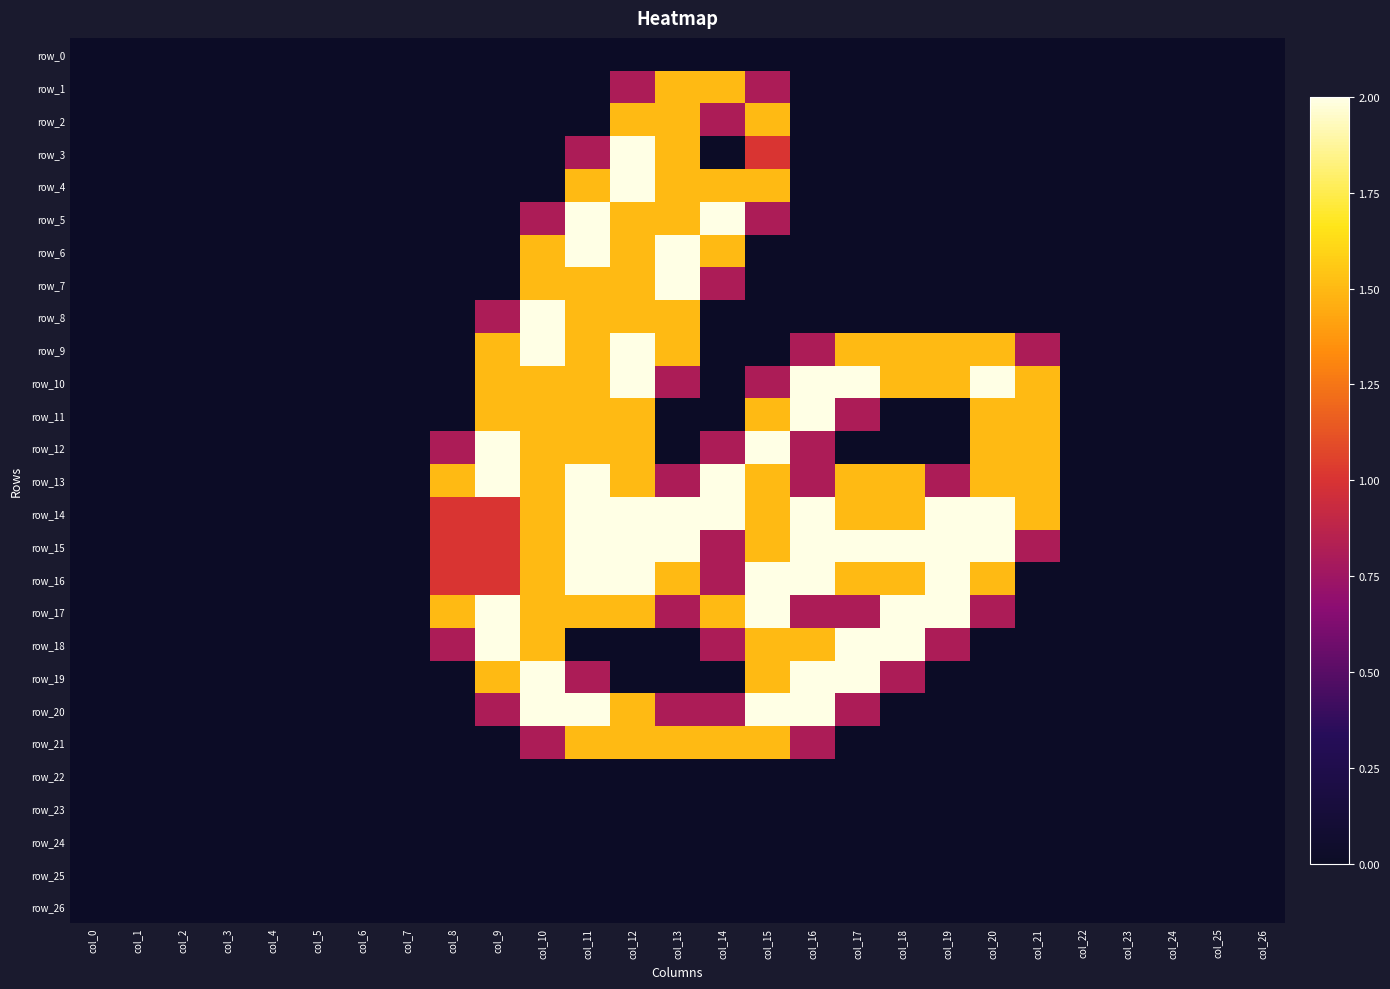

Which series has the largest total across all categories?

row_14